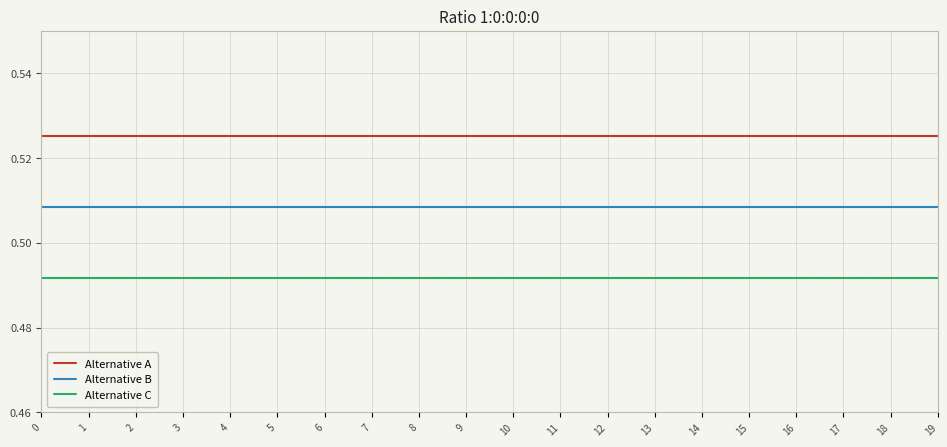

Does the chart display data point markers on the line(s)?

No